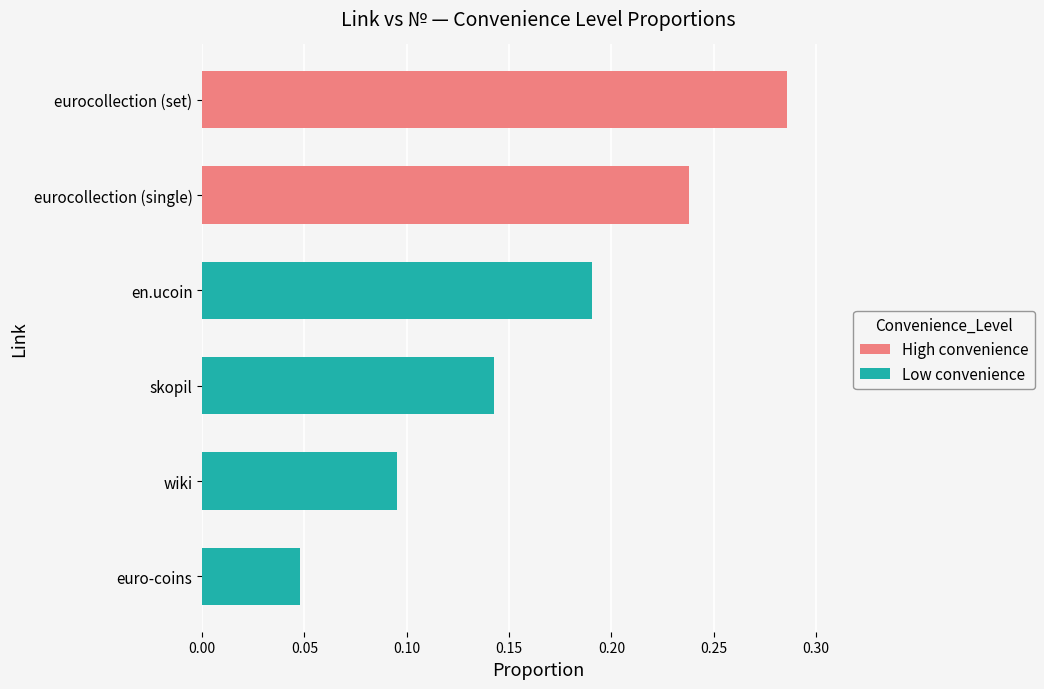

Is it true that High convenience equals -0.1 at en.ucoin?

False